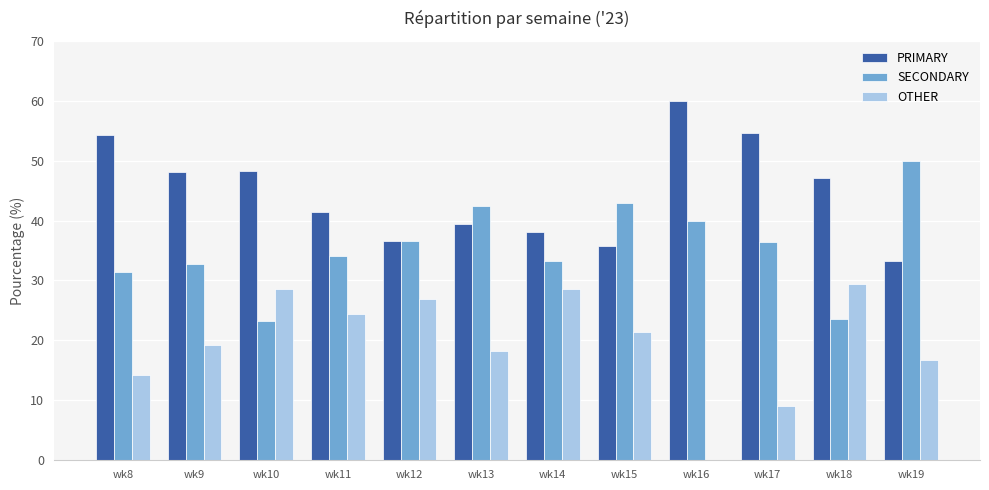

What is the sum of all SECONDARY values?

426.6